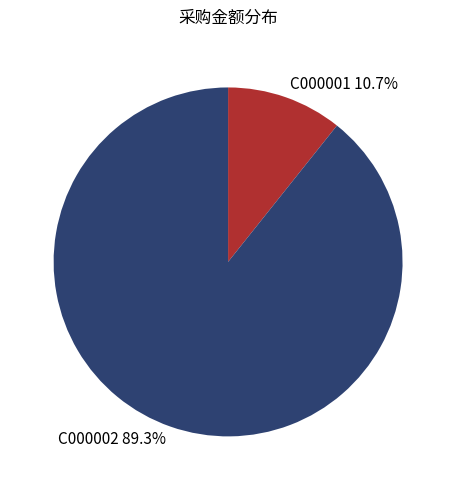

To the nearest percent, what is the difference between the C000001 and C000002 slice percentages?

79%